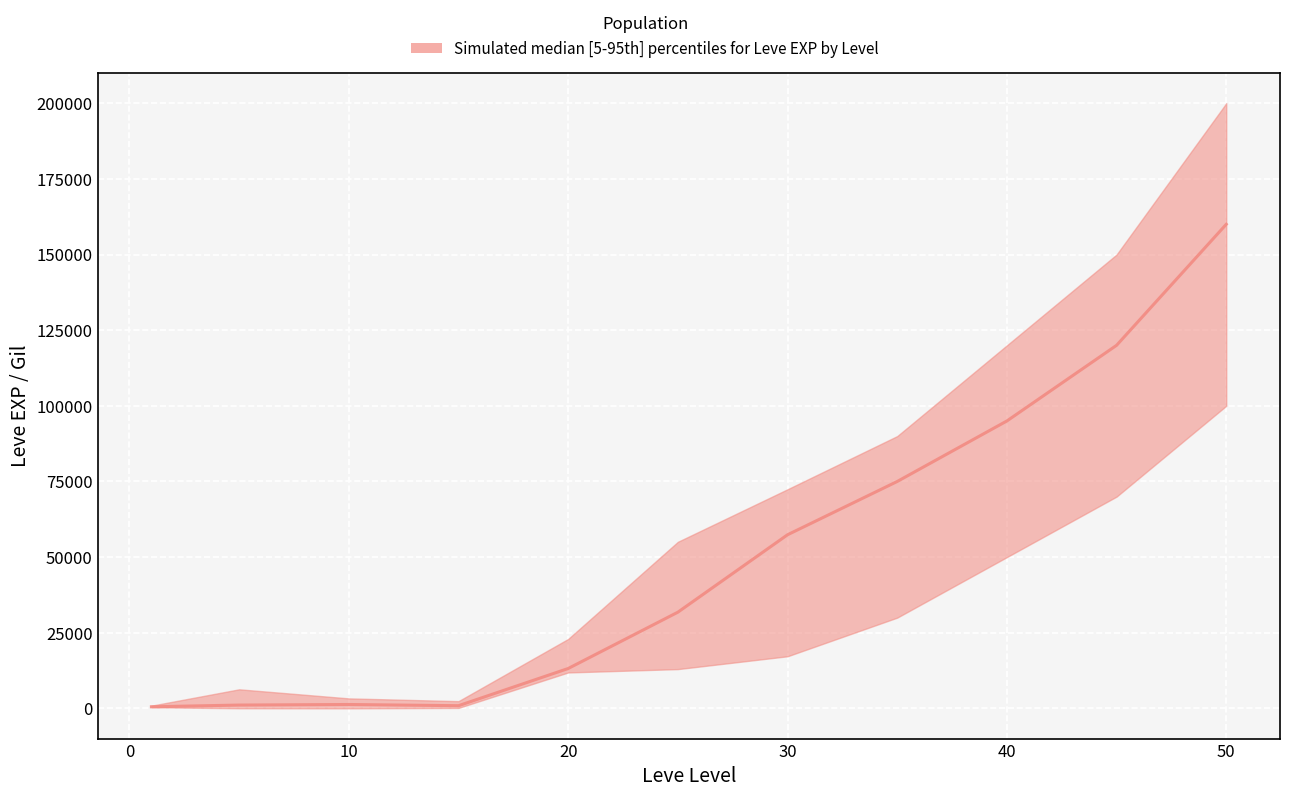

What is the approximate value of median at 30, to the nearest 100?

57400